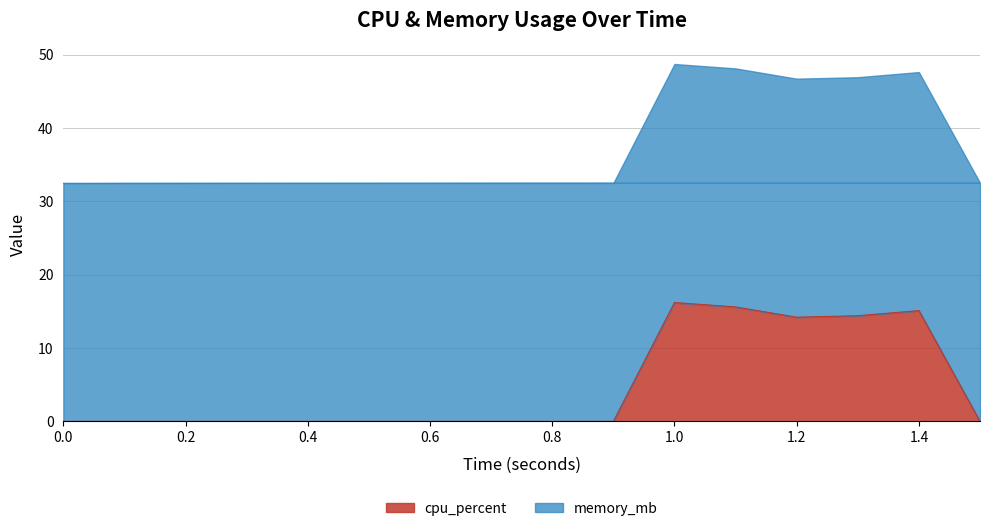

What is the value of the 13th point from the left?

14.2